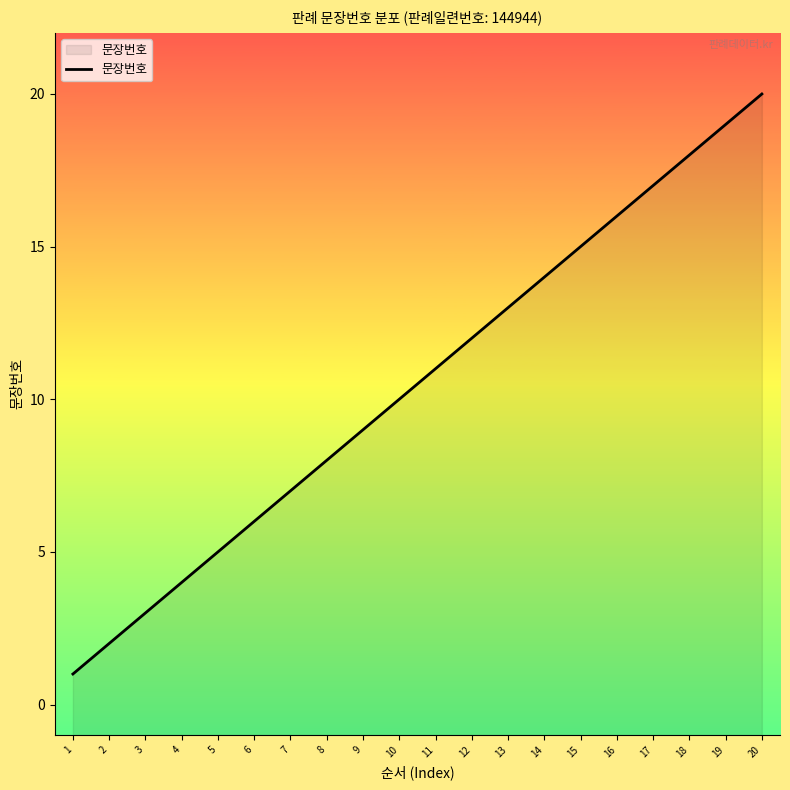

Reading left to right, transcribe all the data shown in this chart.

1=1	2=2	3=3	4=4	5=5	6=6	7=7	8=8	9=9	10=10	11=11	12=12	13=13	14=14	15=15	16=16	17=17	18=18	19=19	20=20